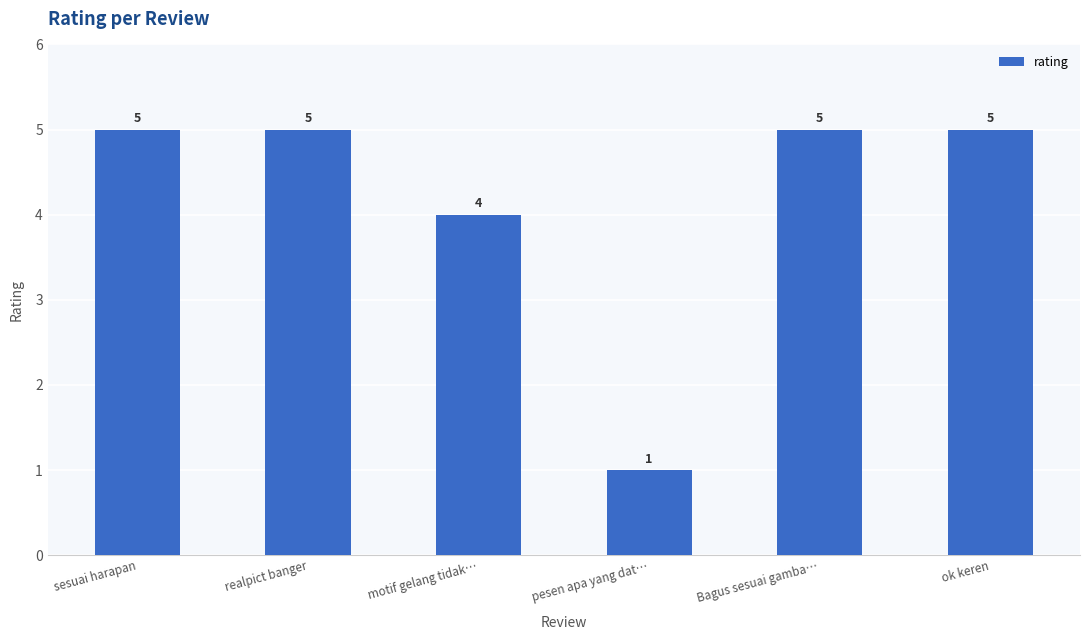

Reading left to right, extract all data points from this chart.

sesuai harapan=5	realpict banger=5	motif gelang tidak…=4	pesen apa yang dat…=1	Bagus sesuai gamba…=5	ok keren=5